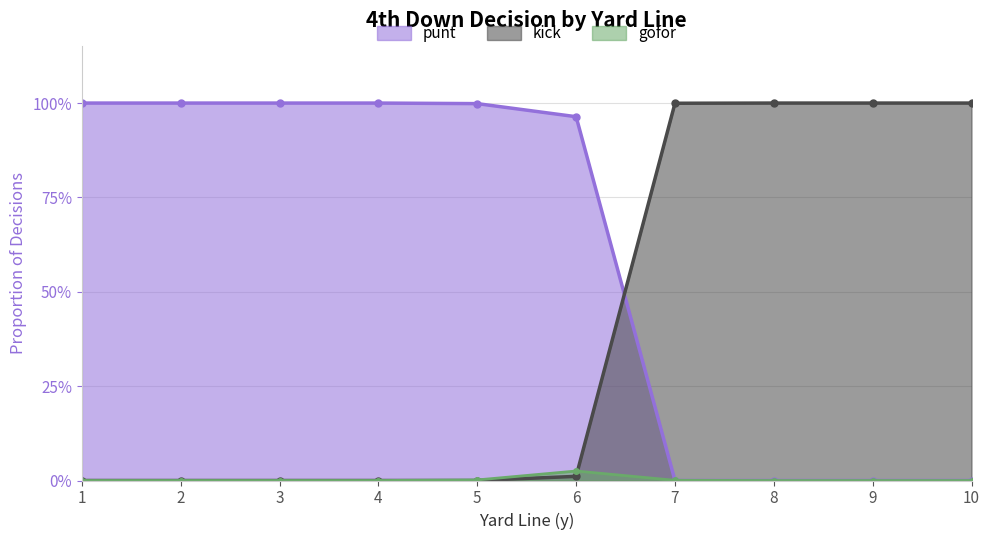

What is the difference between the punt values at 6 and 10?

1.0